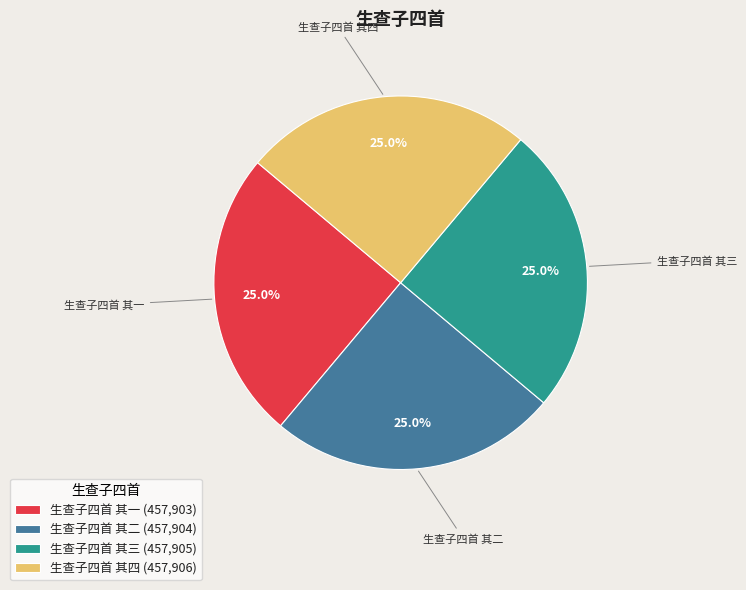

How many segments does this pie chart have?

4